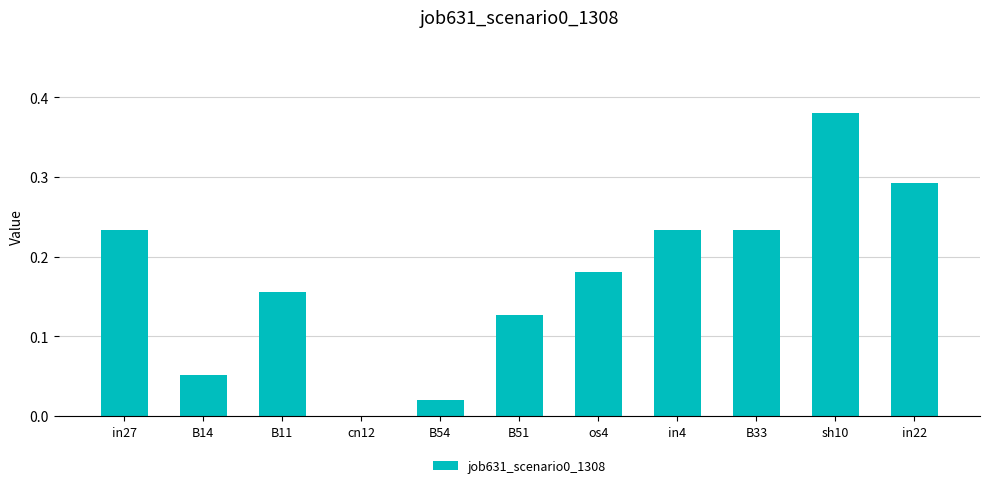

Which label corresponds to the largest value in the chart?

sh10